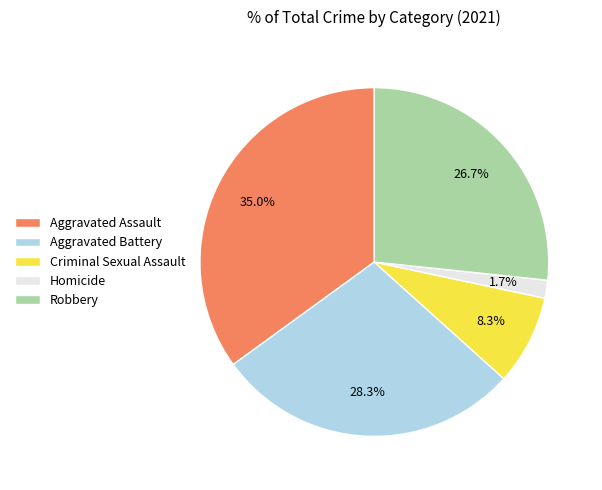

Is it true that Robbery is 20% of the pie?

False